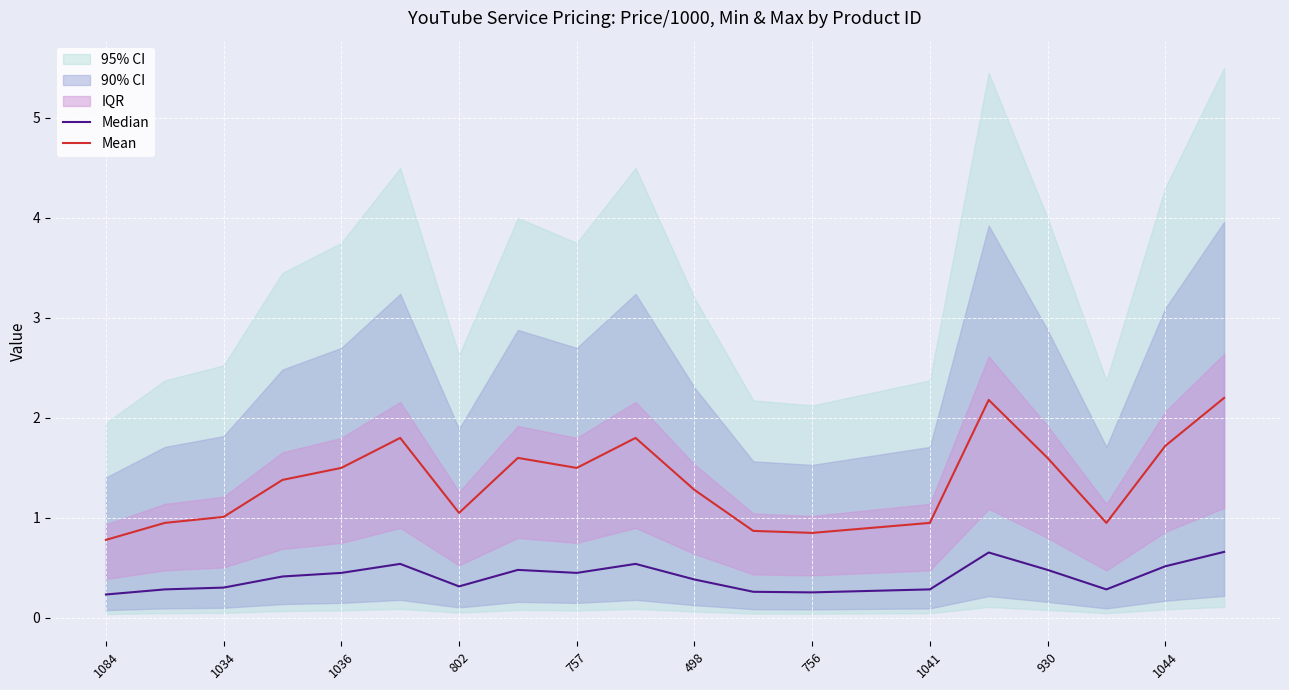

Rank the series at 13 from lowest to highest value.

Median, Mean